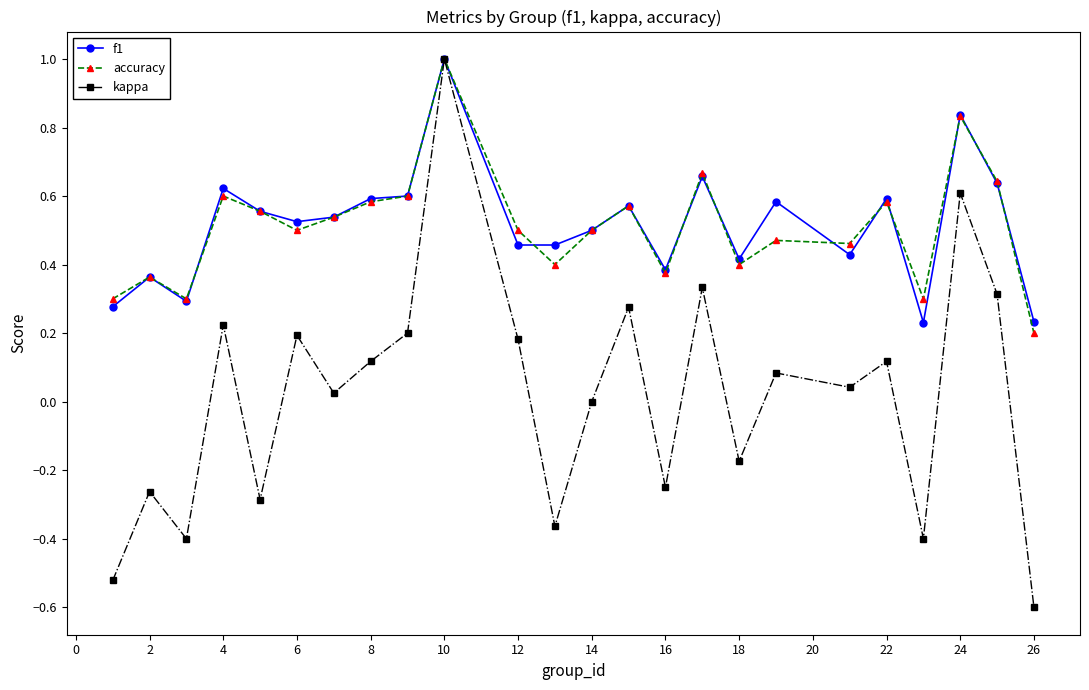

Does the chart have visible grid lines?

No